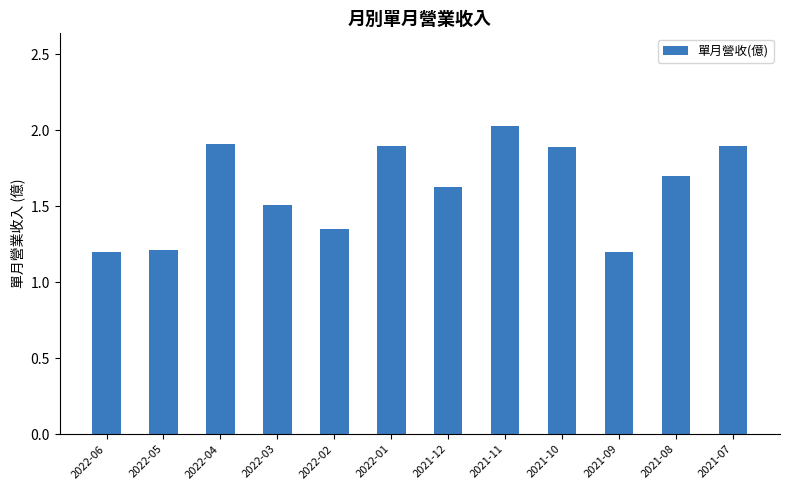

What is the difference between the maximum and minimum values?

0.8